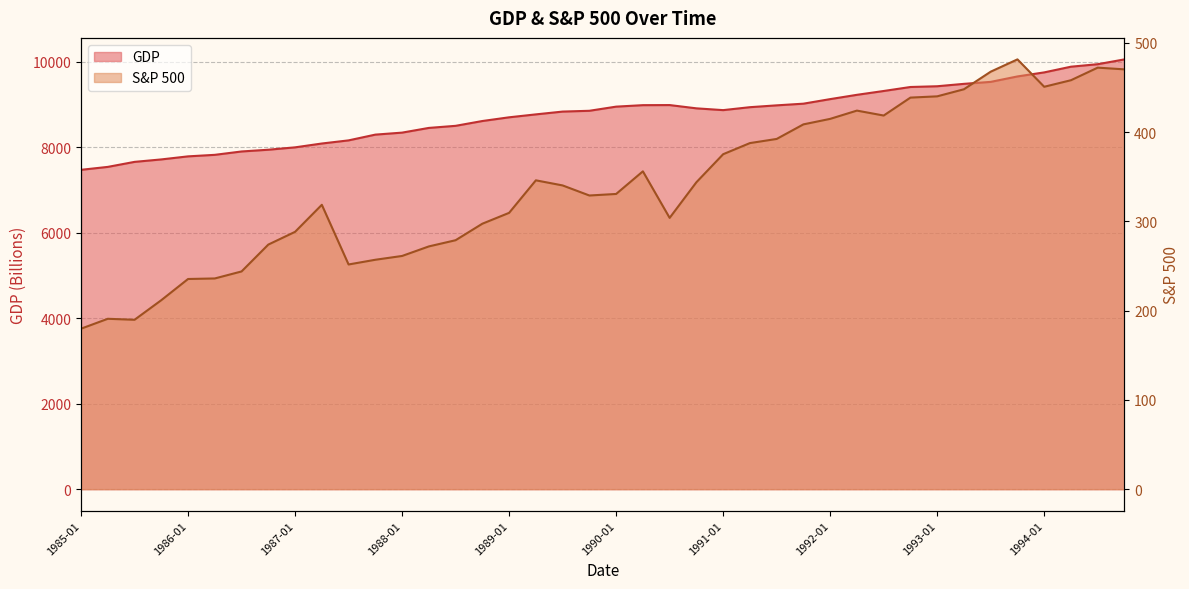

What is the spread (max minus min) of values at 1987-10?

8035.6